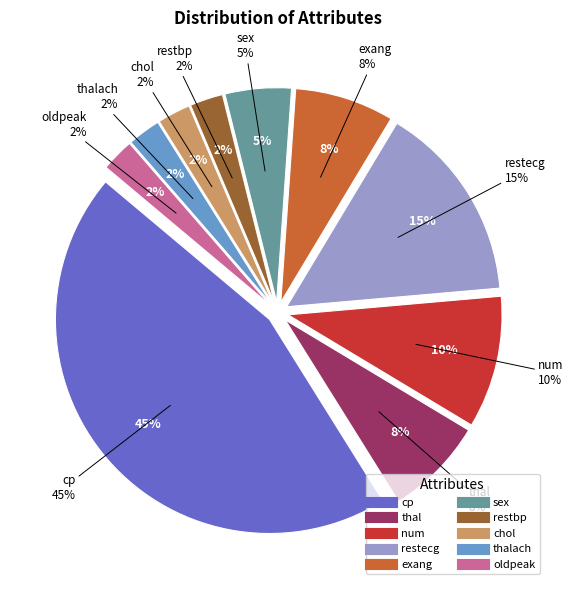

Is it true that cp is 45% of the pie?

True